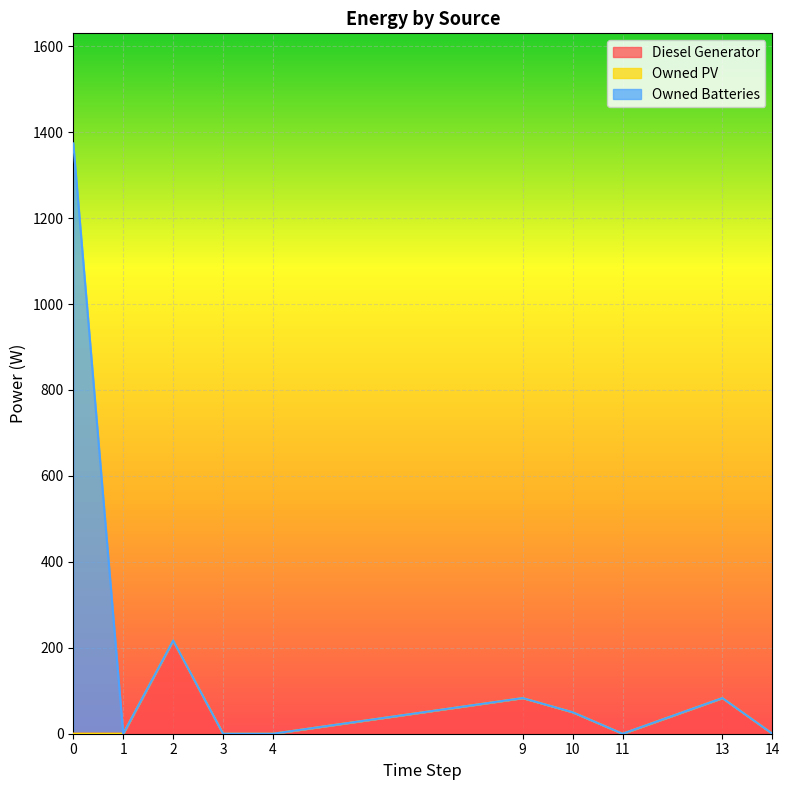

What is the value of the Diesel Generator point at the 7th from the left?

50.0